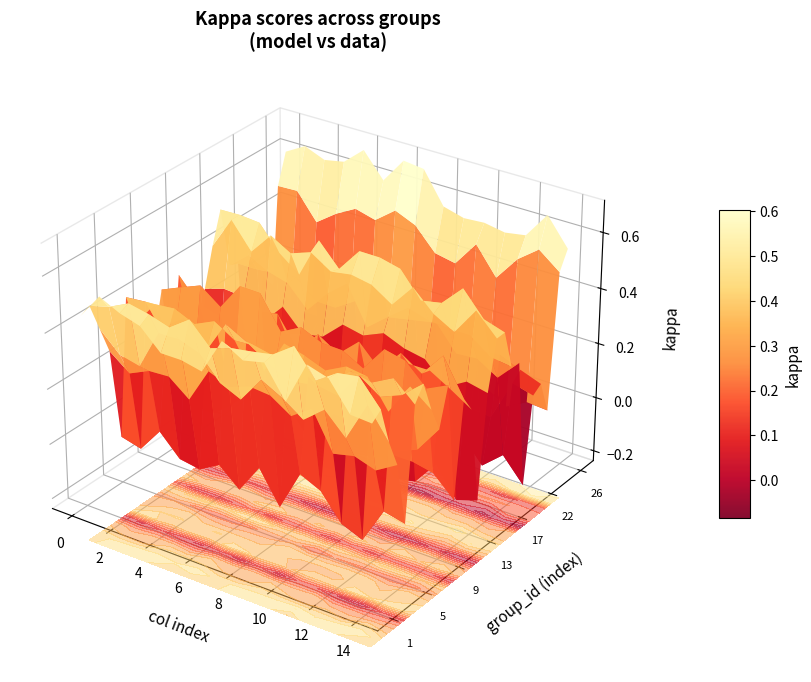

True or false: the data shows 0.3 at 6.

False